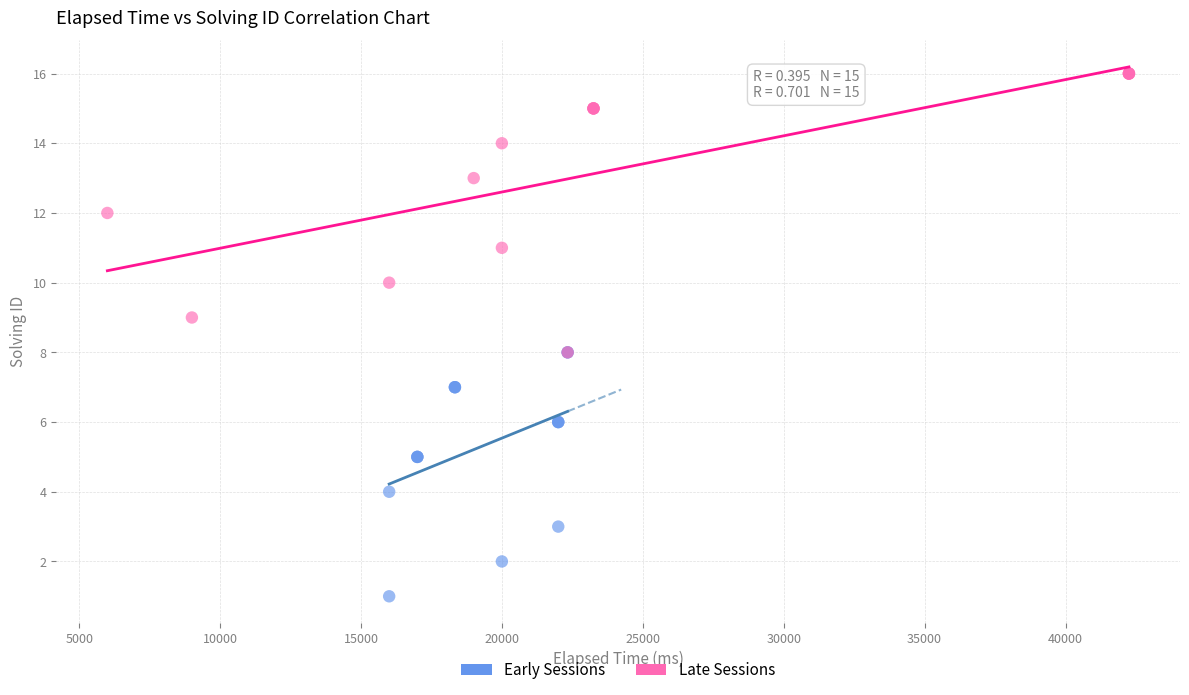

Which series contains the highest Y value?

Late Sessions